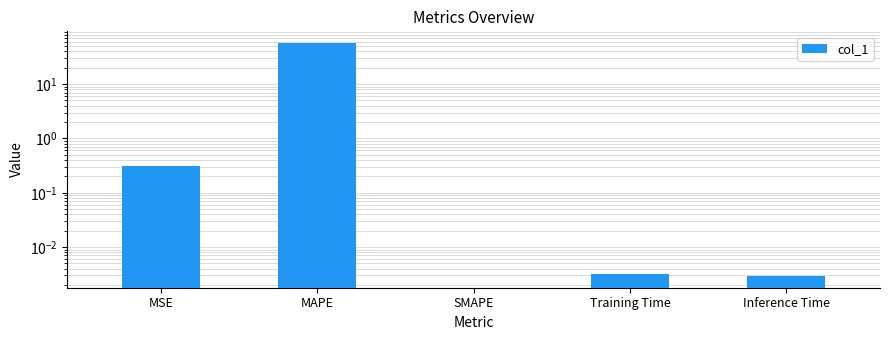

How many bars are there in total?

5